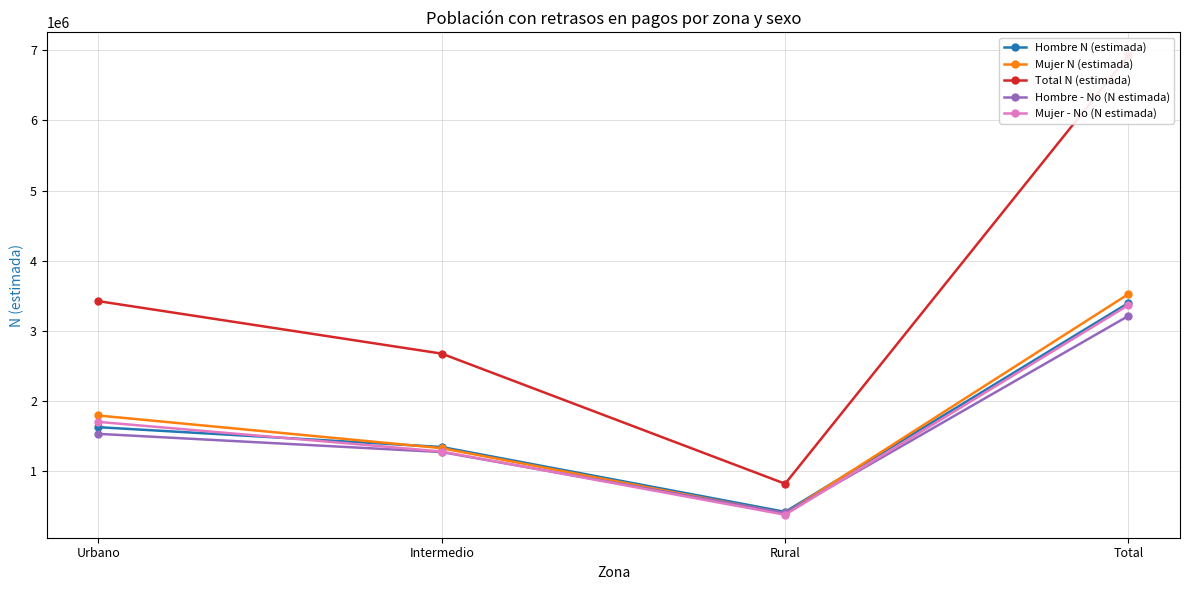

What is the difference between the Total N (estimada) values at Urbano and Total?

3500078